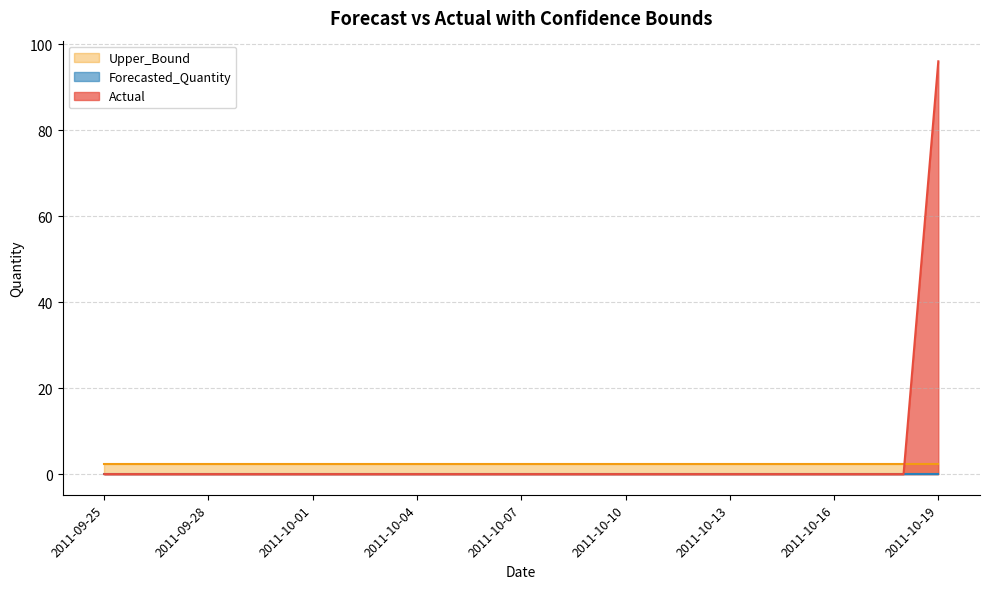

True or false: Forecasted_Quantity and Upper_Bound intersect in this chart.

False